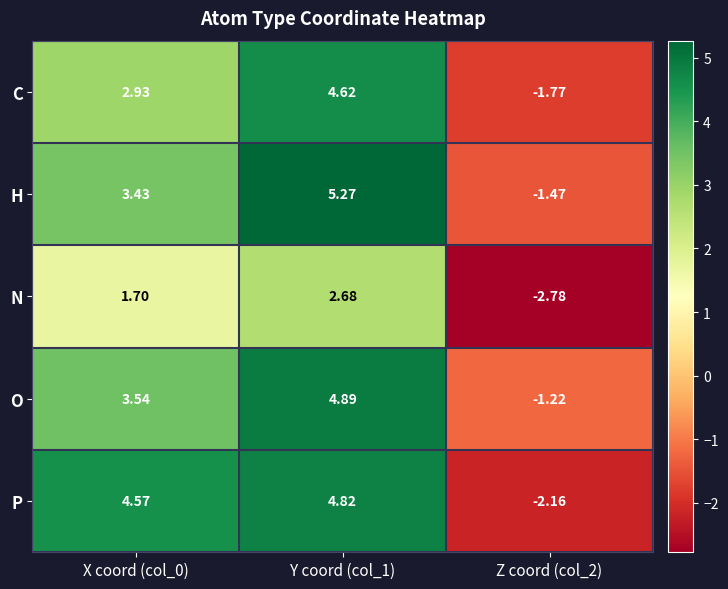

At Z coord (col_2), list the series in order from smallest to largest.

N, P, C, H, O